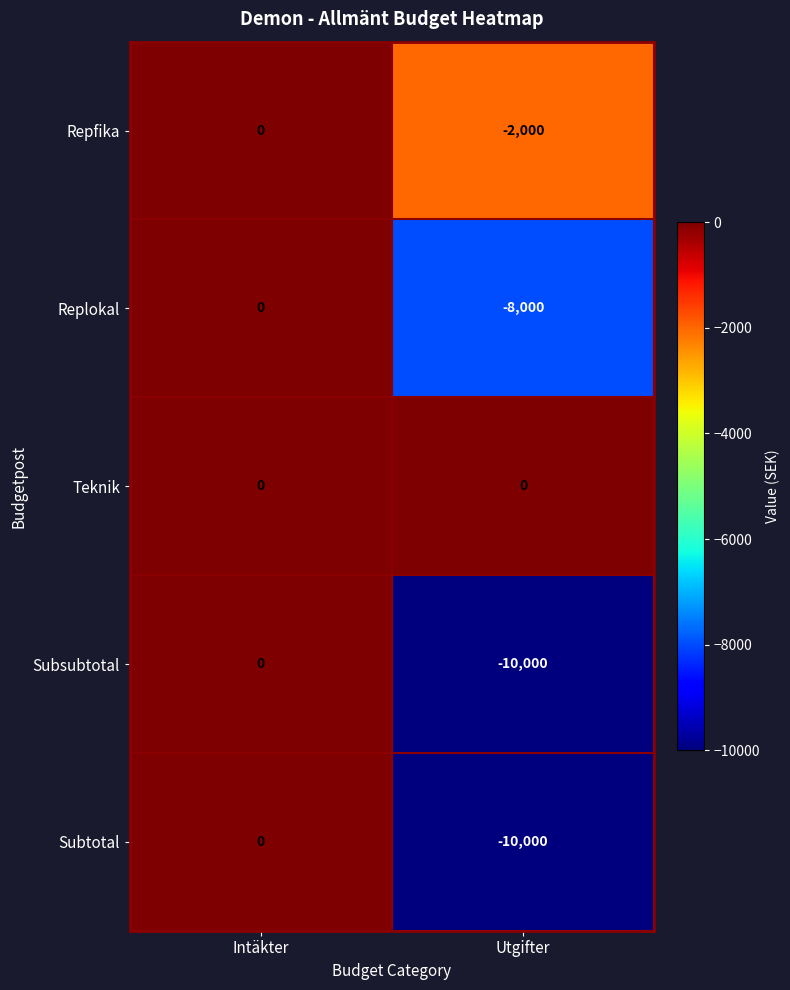

How many values in Subtotal are below zero?

1